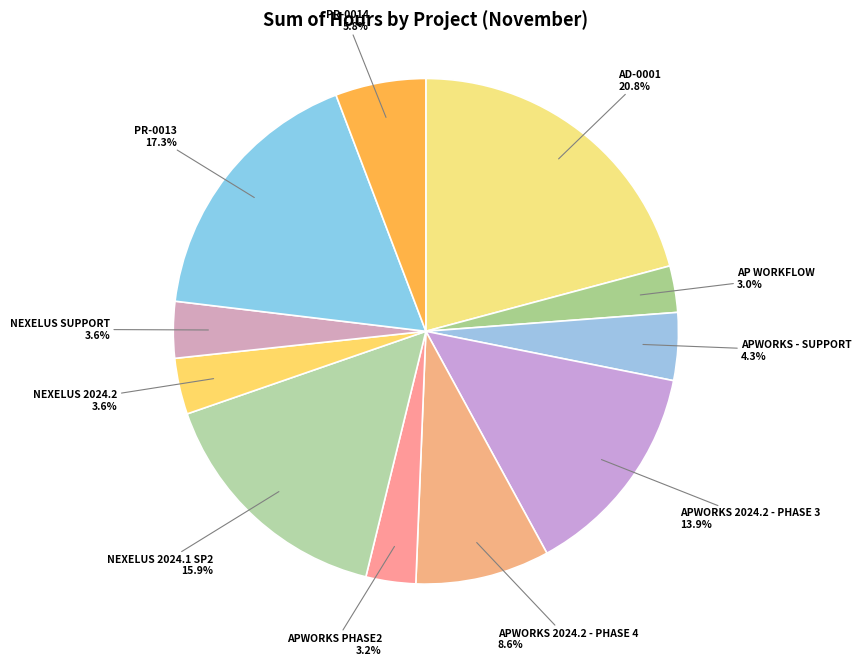

Is it true that AD-0001 is 6% of the pie?

False